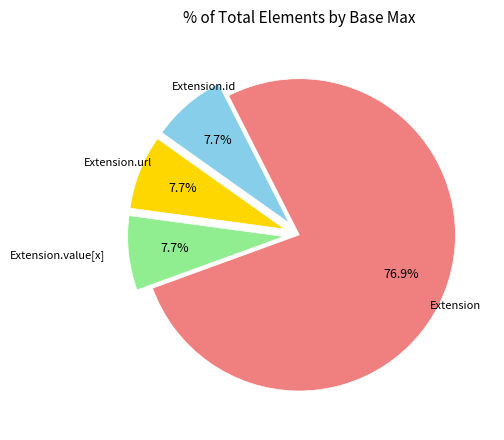

How many segments does this pie chart have?

4